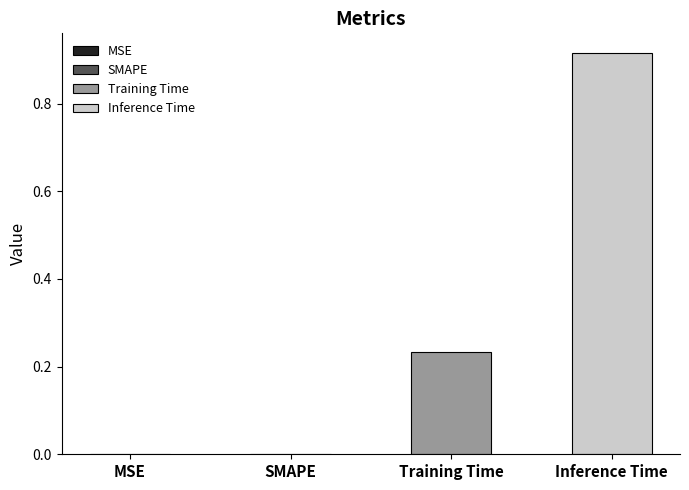

Which series has the largest range (max minus min)?

Training Time